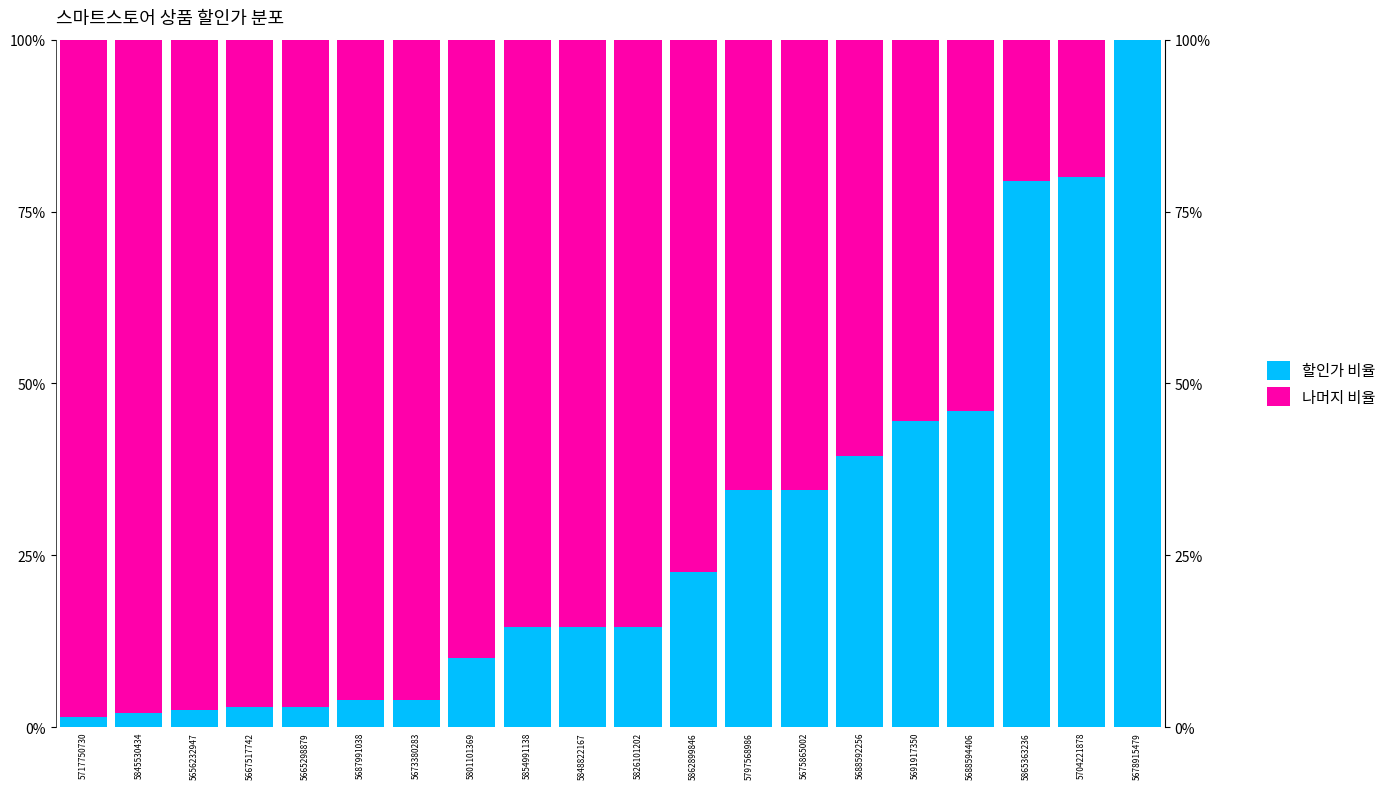

Reading left to right, what are all the values shown in this chart?

할인가 비율: 1.5	2.0	2.5	3.0	3.0	4.0	4.0	10.0	14.5	14.5	14.5	22.5	34.5	34.5	39.5	44.5	46.0	79.5	80.0	100.0
나머지 비율: 98.5	98.0	97.5	97.0	97.0	96.0	96.0	90.0	85.5	85.5	85.5	77.5	65.5	65.5	60.5	55.5	54.0	20.5	20.0	0.0